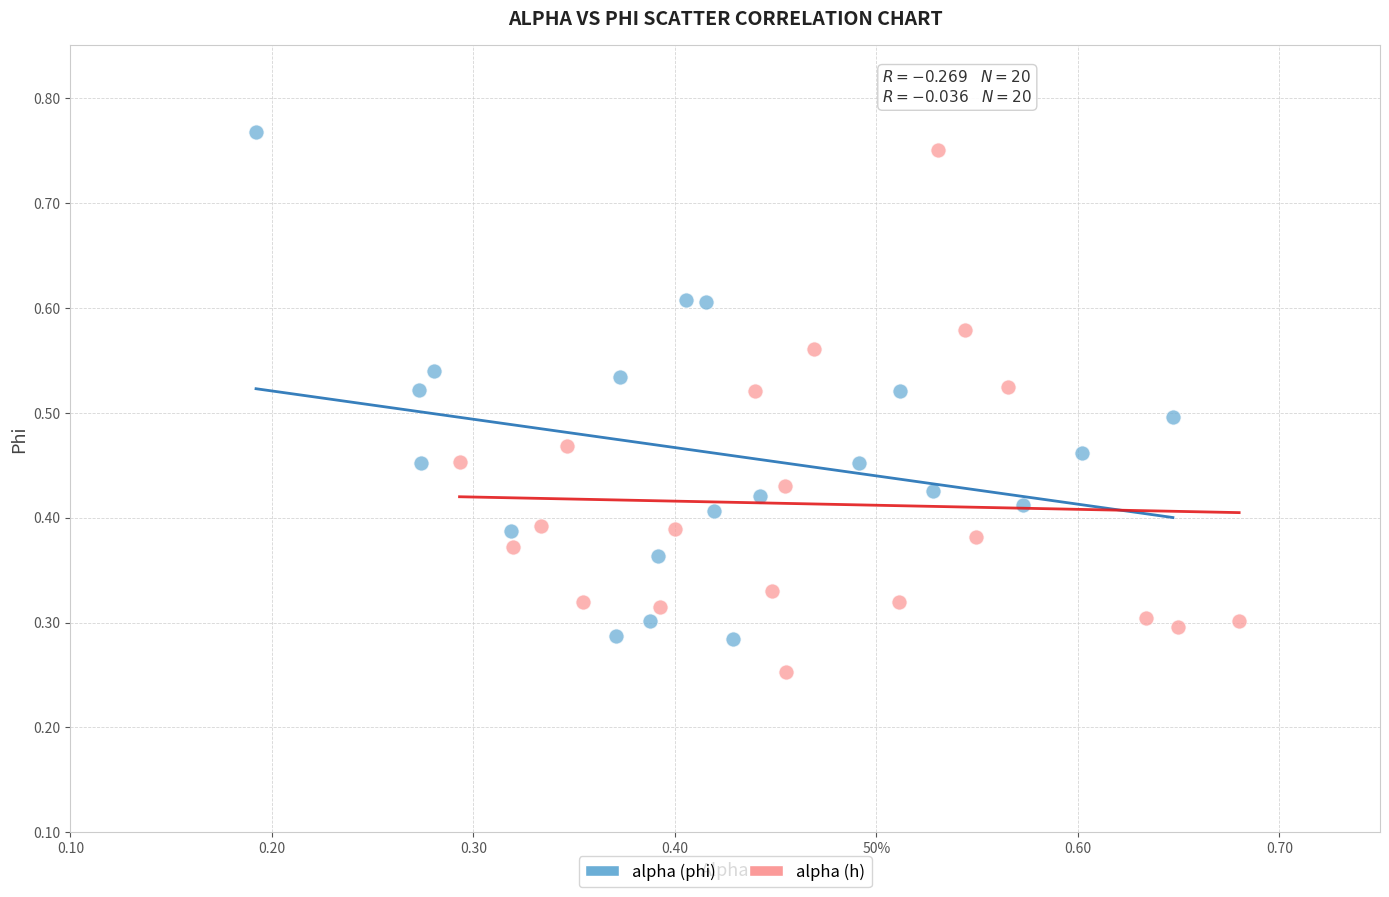

What are all the series names shown in the legend?

alpha (phi), alpha (h)